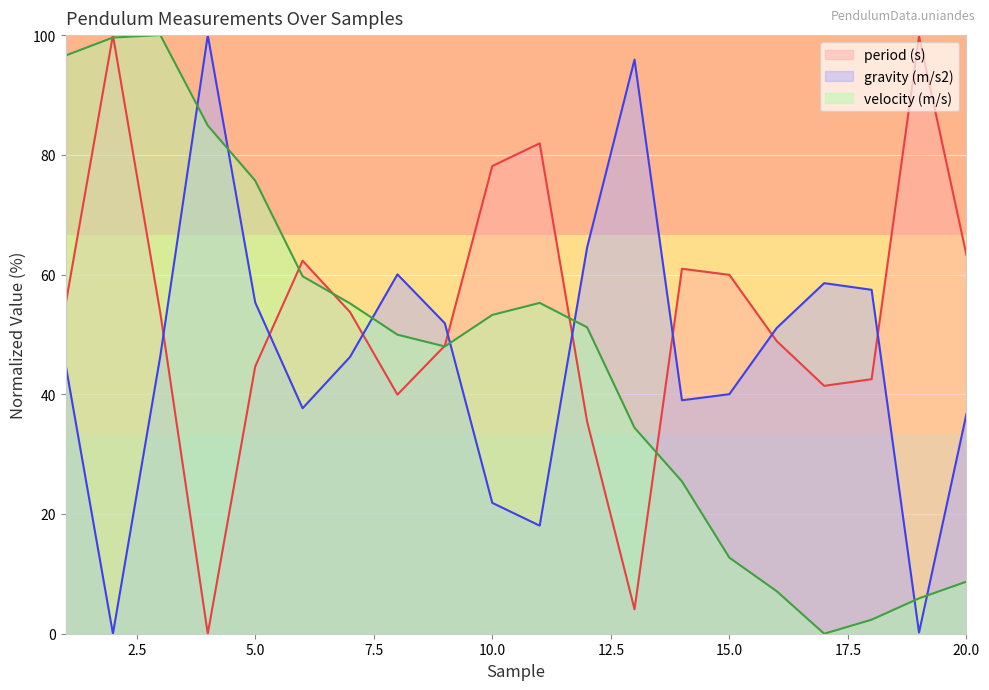

What is the value of the period (s) point at the 16th from the left?

48.9